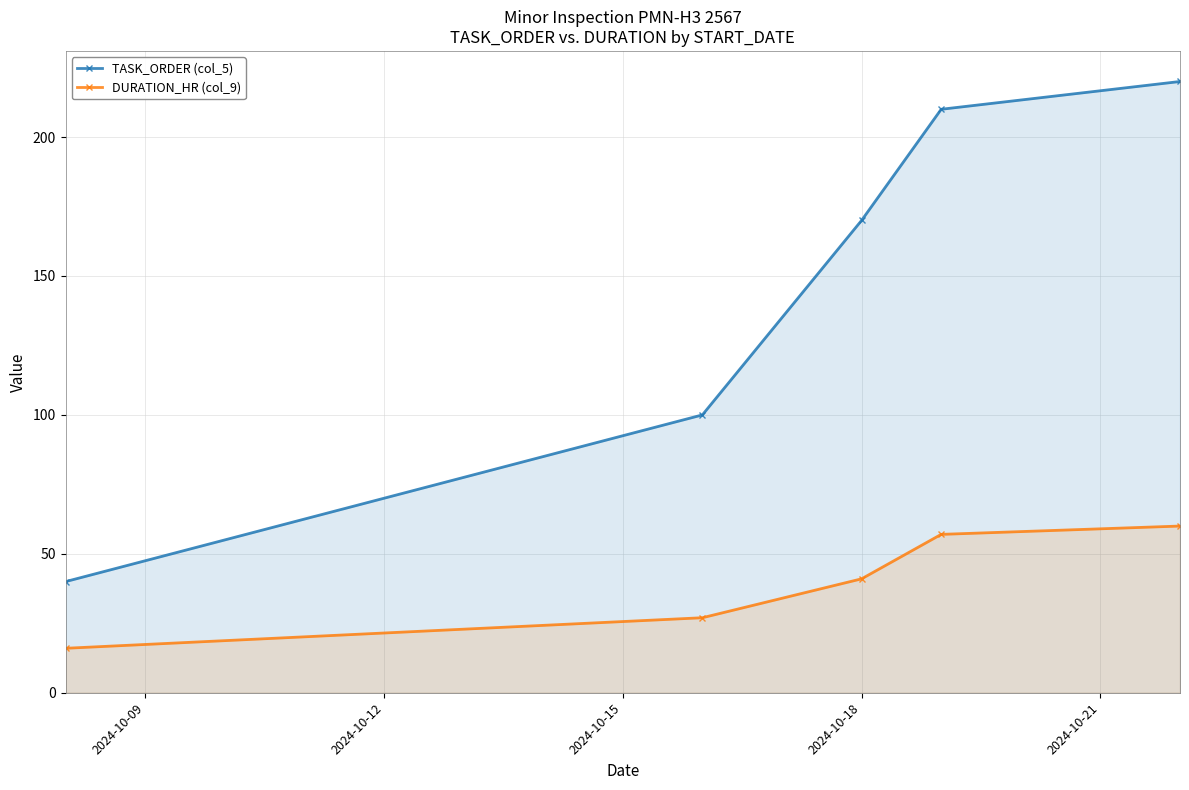

What is the average value of the TASK_ORDER (col_5) series?

148